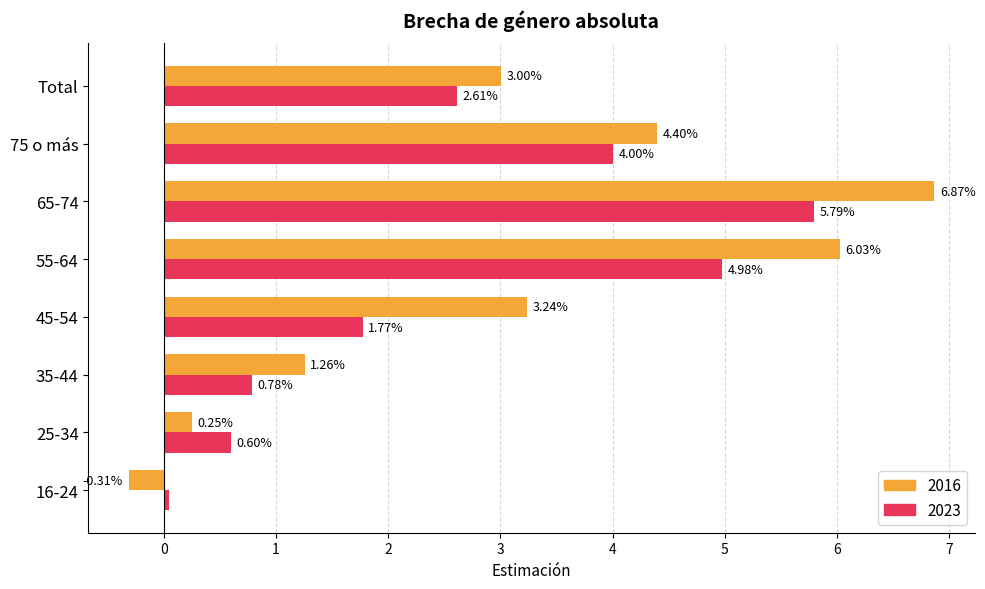

Which series changed the most between 25-34 and 45-54?

2016